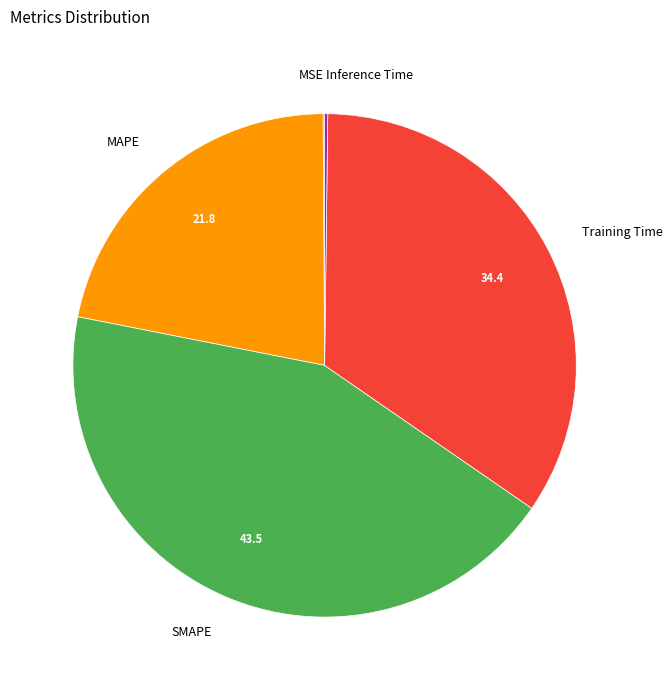

Is the sum of MAPE and SMAPE greater than half?

Yes